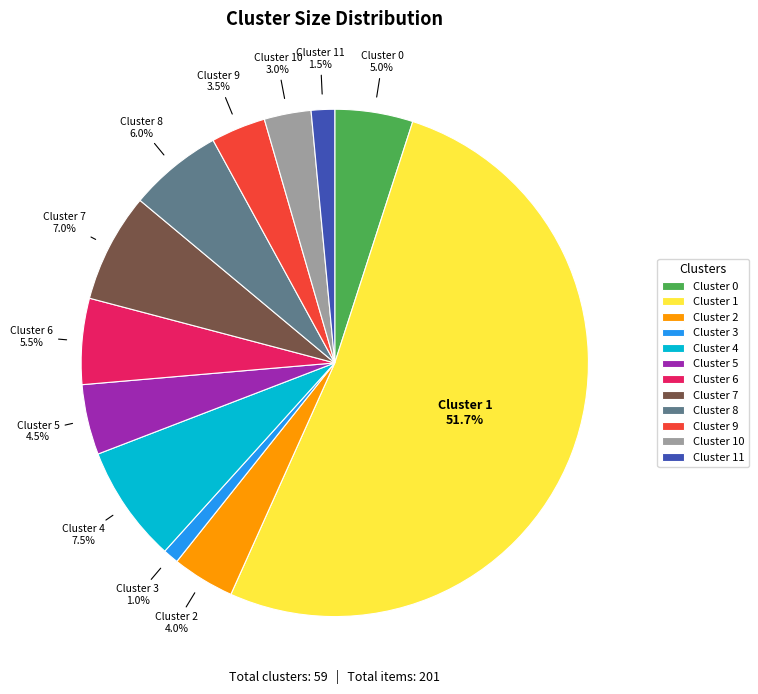

Combined, what portion of the pie is Cluster 4 and Cluster 3?

8.5%